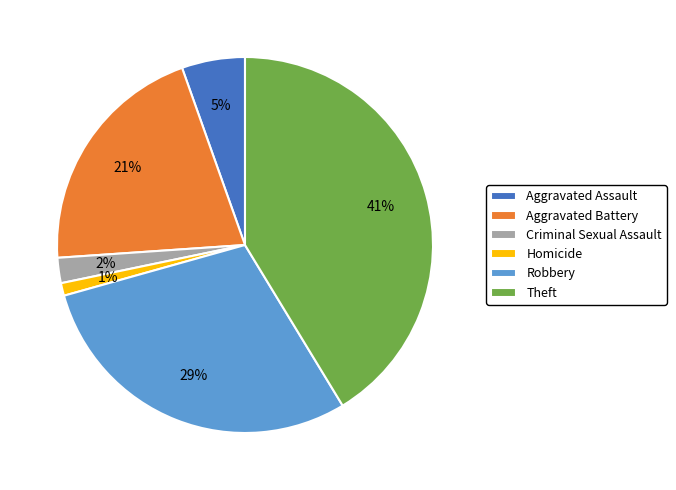

Combined, do Robbery and Aggravated Assault account for over 50%?

No